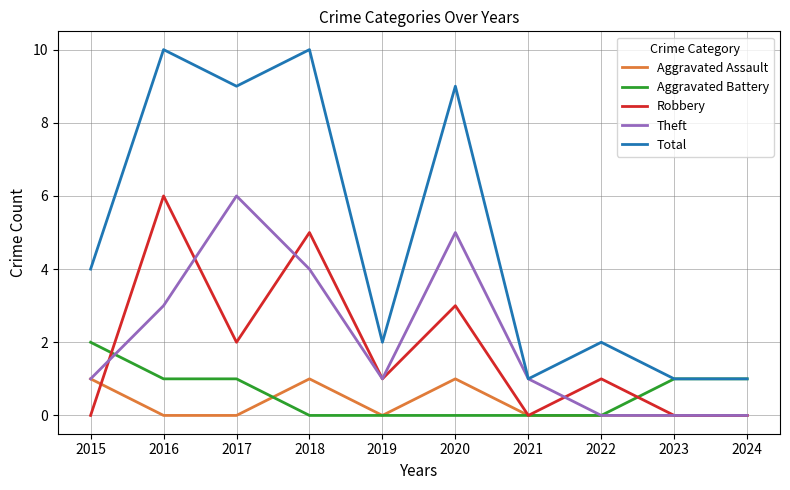

How many Aggravated Assault values are between 0 and 1?

10